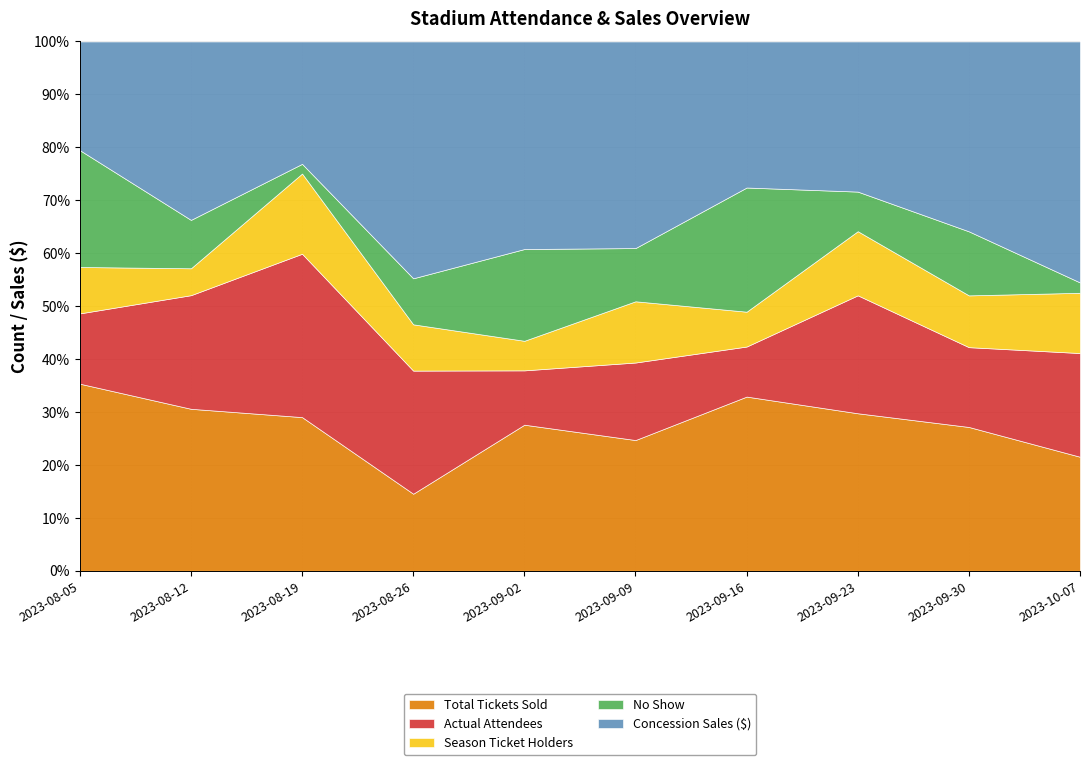

Which series ends up on top after the final intersection of Actual Attendees and Concession Sales ($)?

Concession Sales ($)